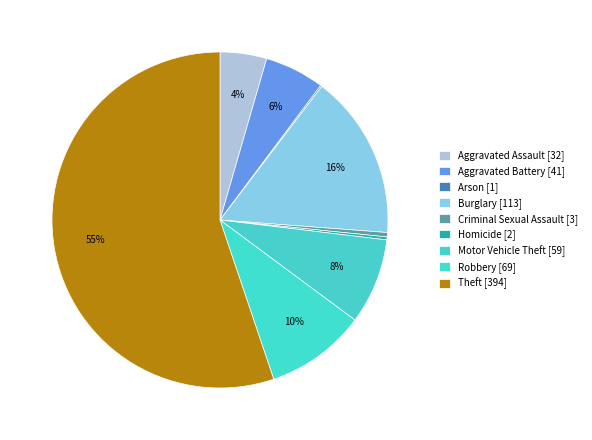

How many segments does this pie chart have?

9